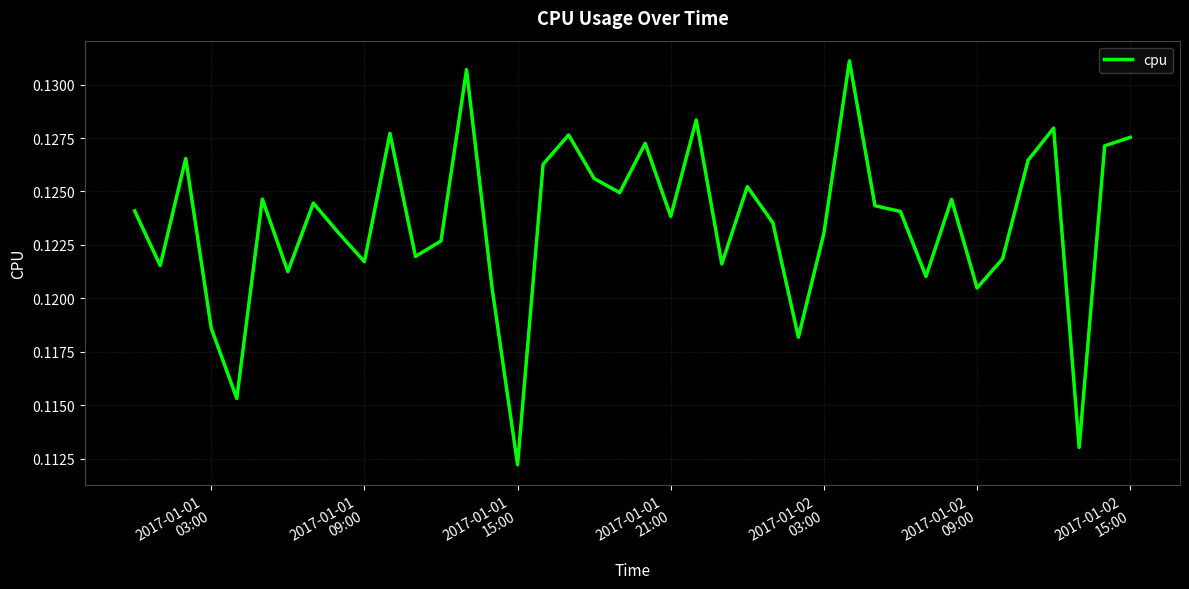

How many lines are shown in the chart?

1